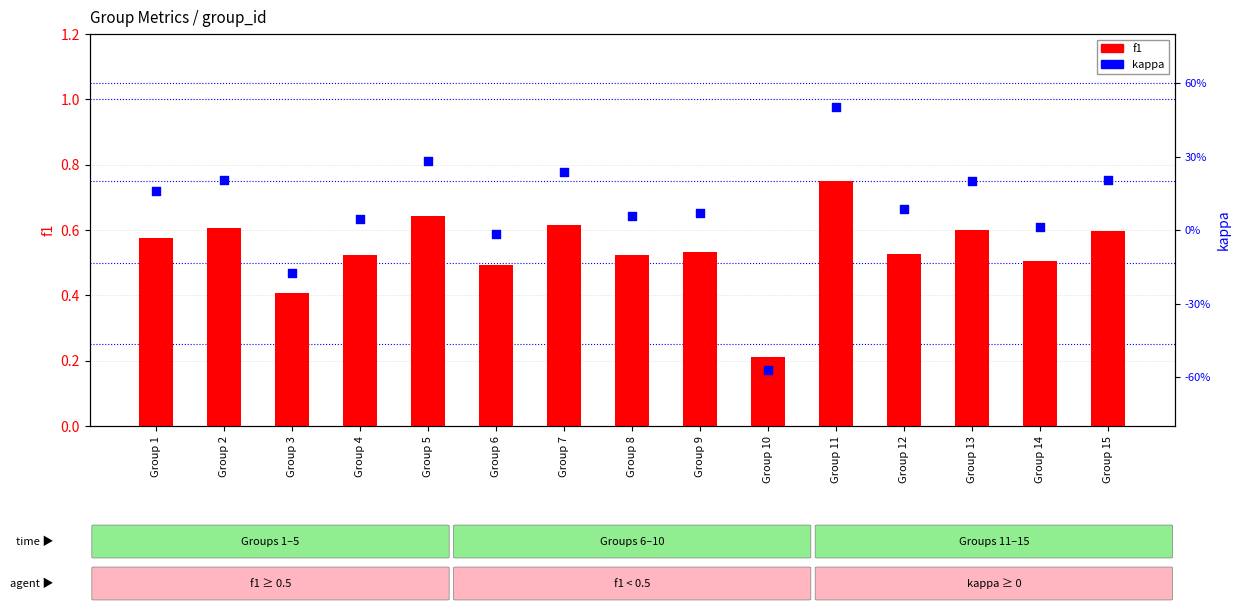

Which series reaches the maximum Y coordinate?

f1